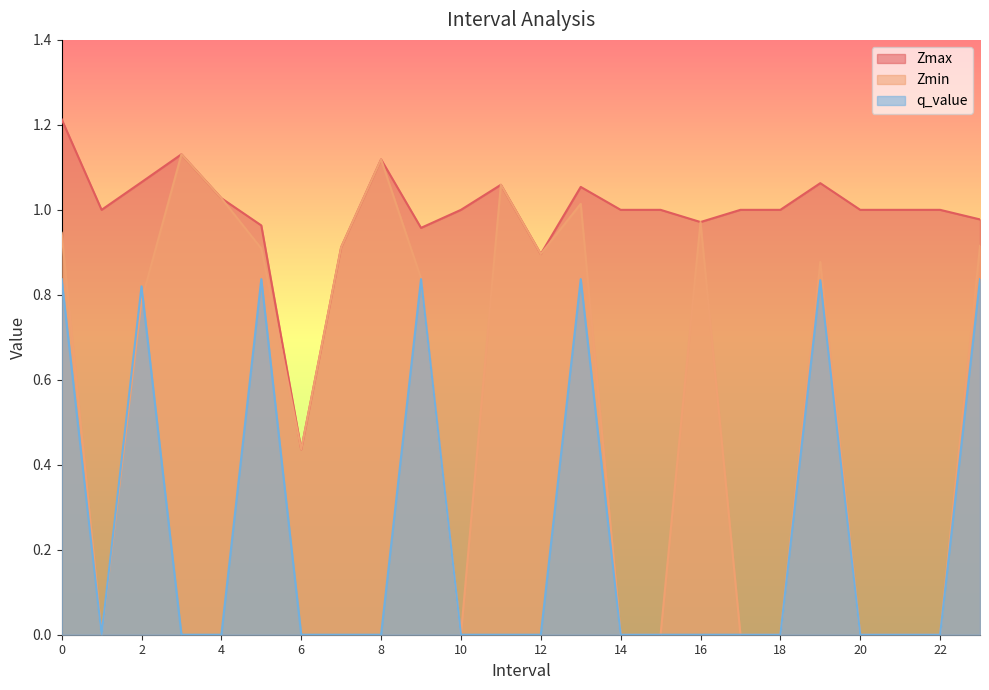

List the series in order of their overall mean, lowest first.

q_value, Zmin, Zmax